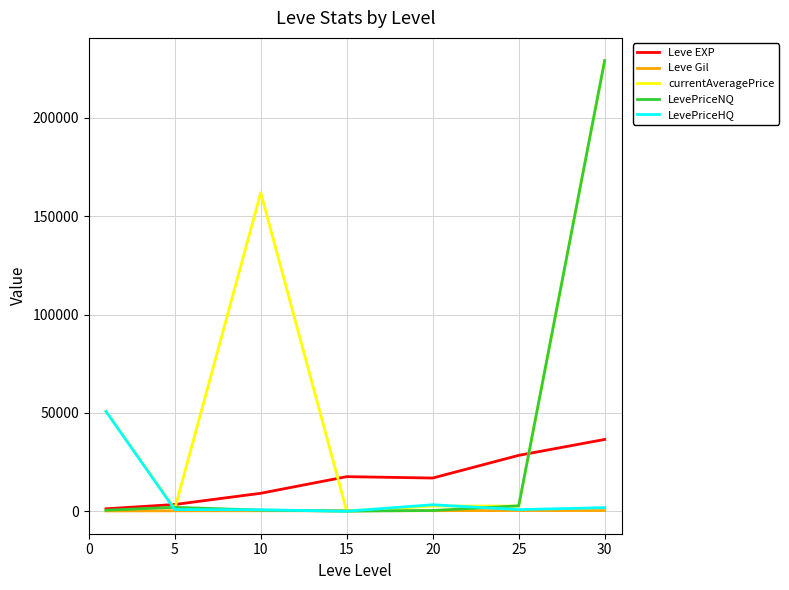

What is the maximum value for Leve EXP?

36492.5